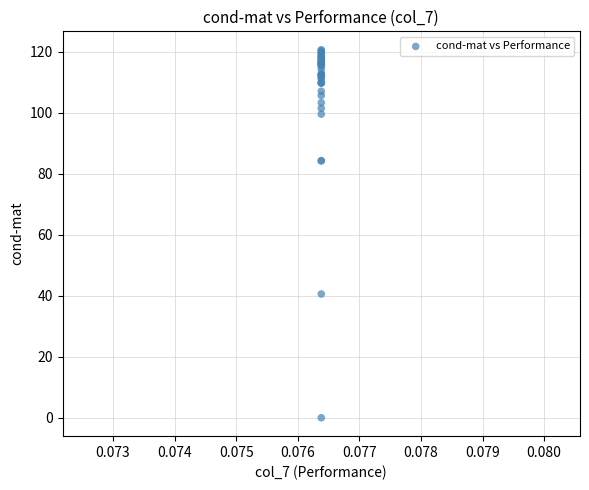

What Y value in the scatter plot is closest to 60?

40.6